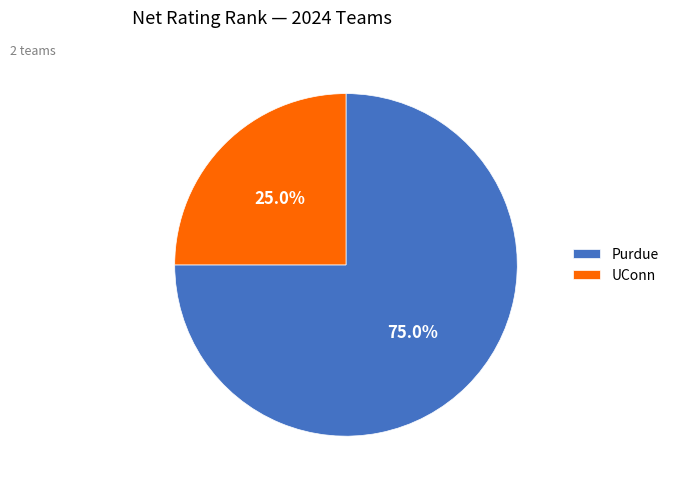

To the nearest percent, what percentage of the pie is Purdue?

75%